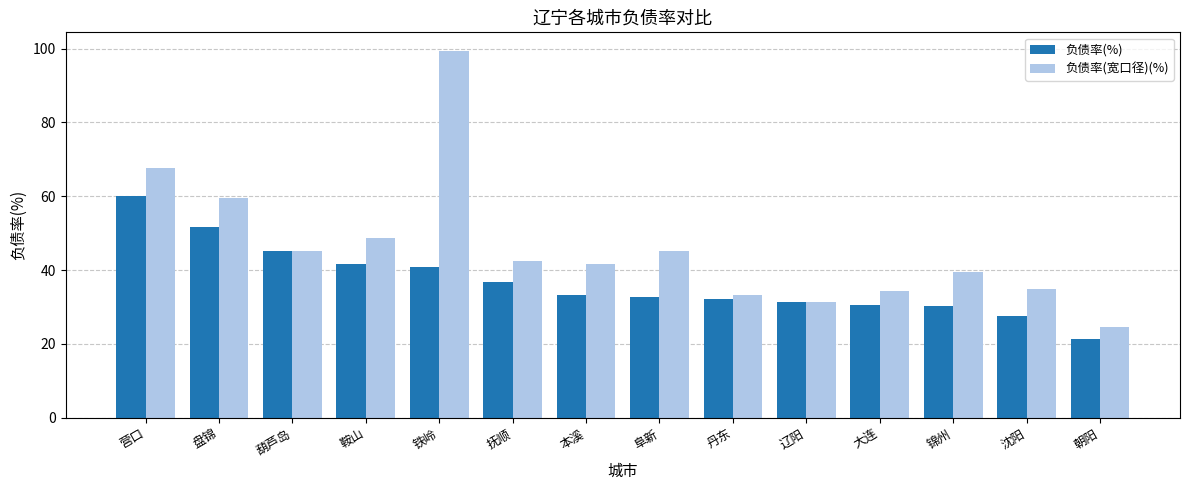

How many data points in 负债率(宽口径)(%) are less than 42?

7